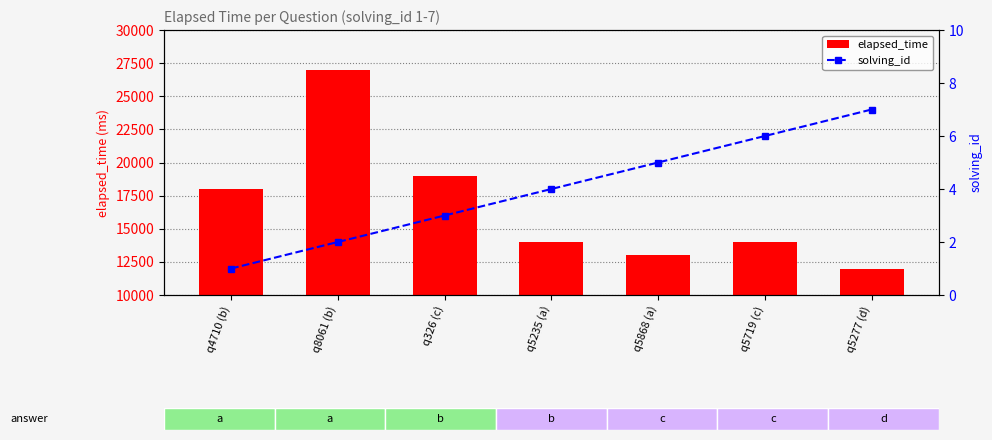

What is the sum of the solving_id values at q5719 (c) and q5277 (d)?

13